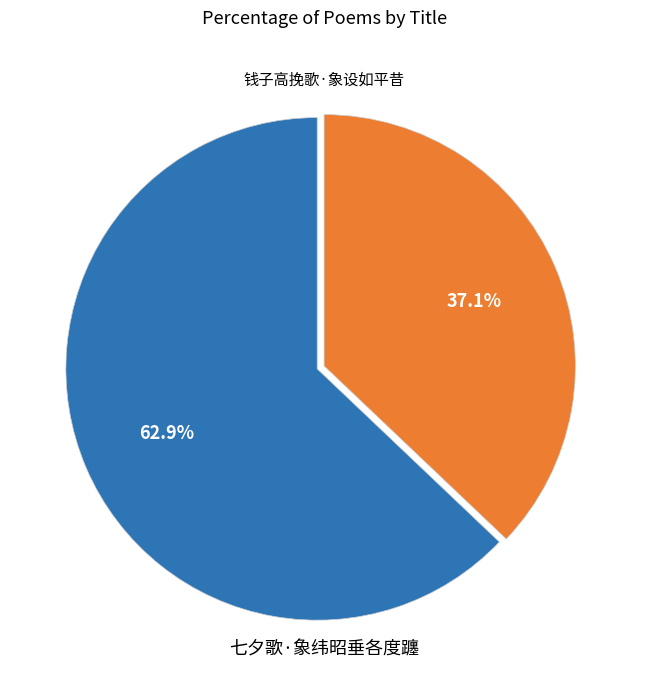

Does any single category account for the majority?

Yes